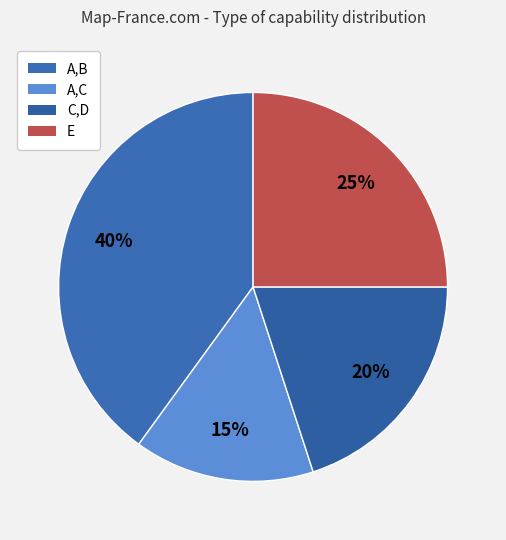

How many segments does this pie chart have?

4